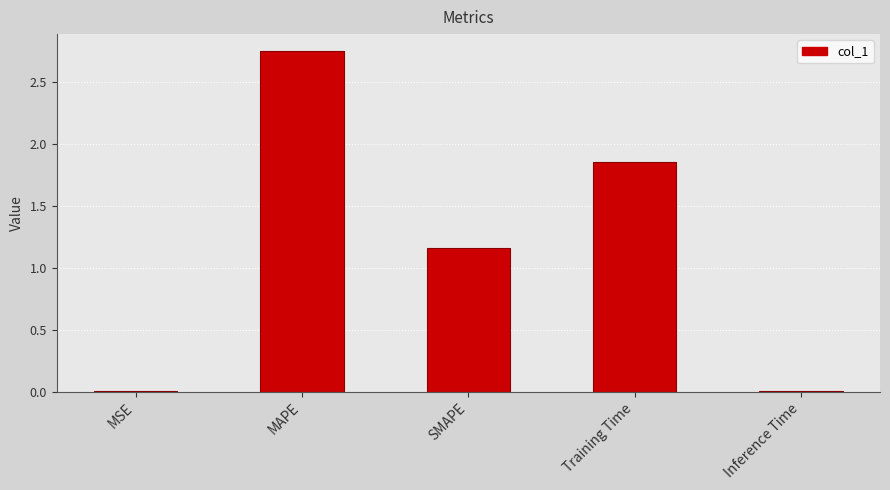

What is the ratio of the value at Training Time to the value at SMAPE?

1.6